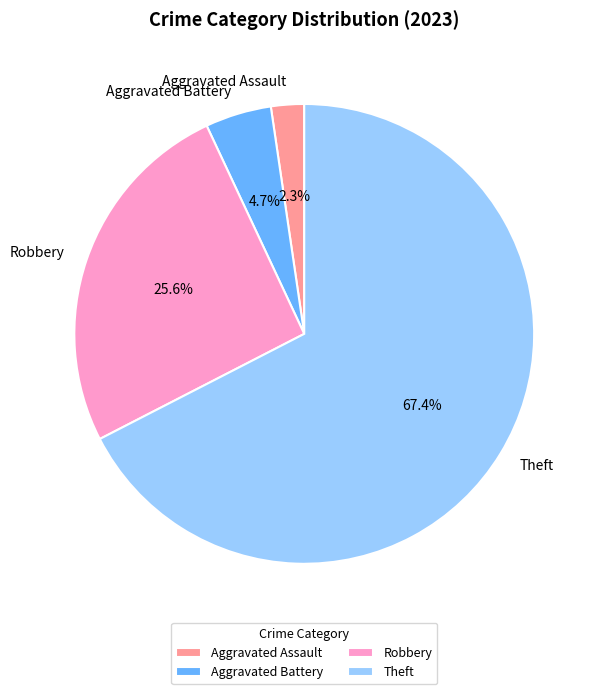

What is the largest slice in the pie chart?

Theft